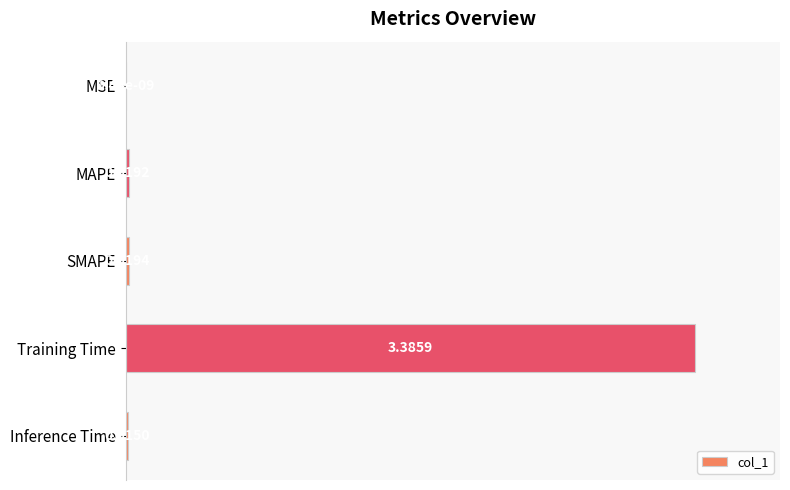

What is the sum of the values at MAPE and Training Time?

1.0